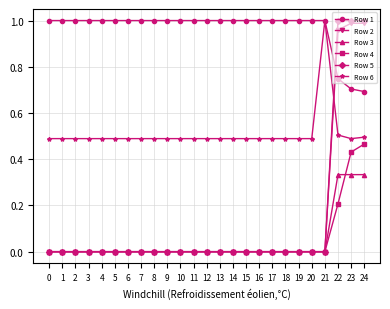

Which category has the lowest value in the Row 1 series?

24